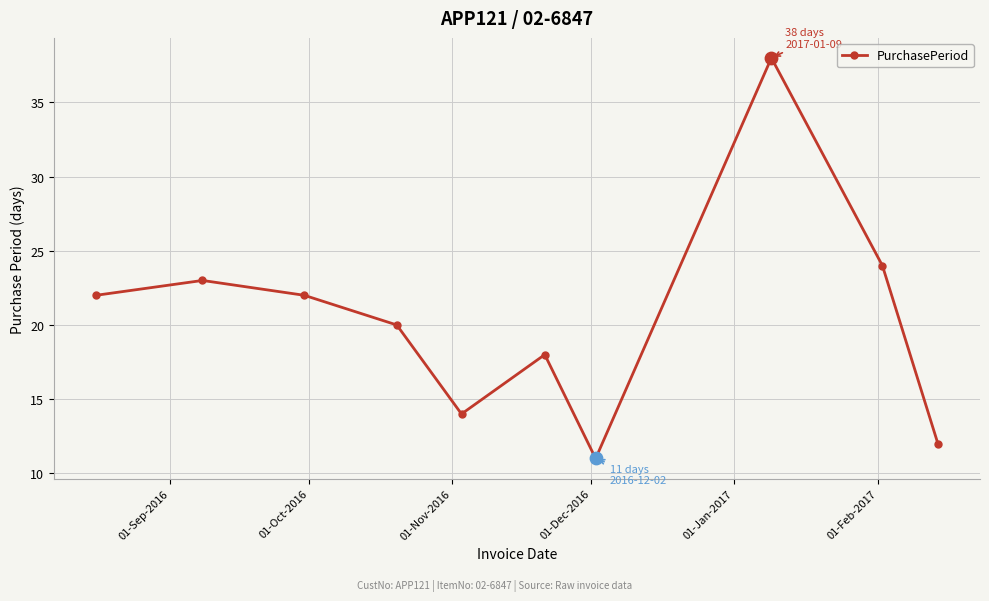

What is the value of the 2nd point from the left?

23